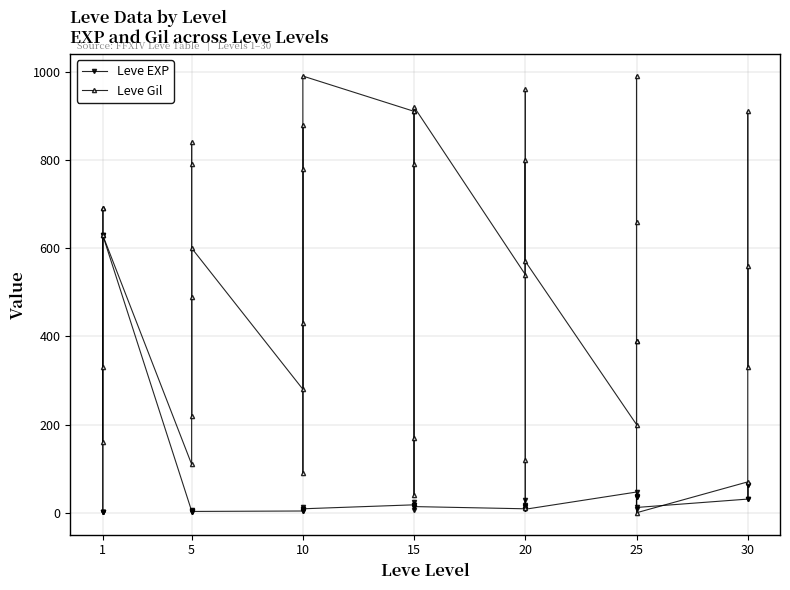

What are all the series names shown in the legend?

Leve EXP, Leve Gil